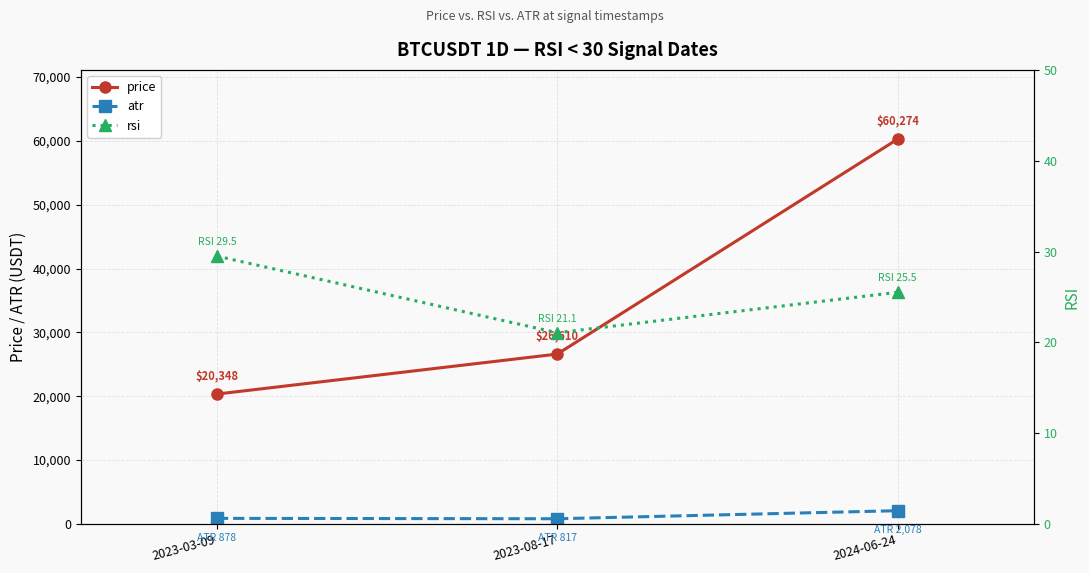

How many lines are shown in the chart?

3